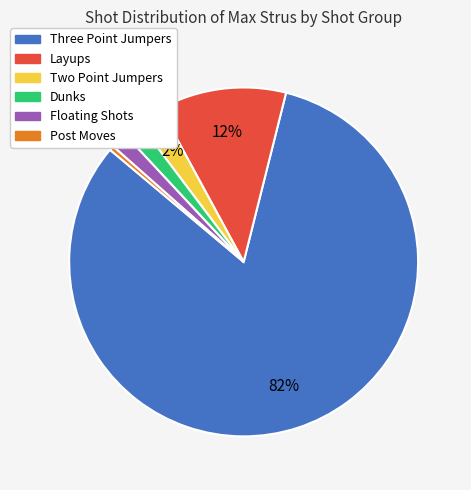

To the nearest percent, what is the difference between the largest and smallest slice percentages?

82%